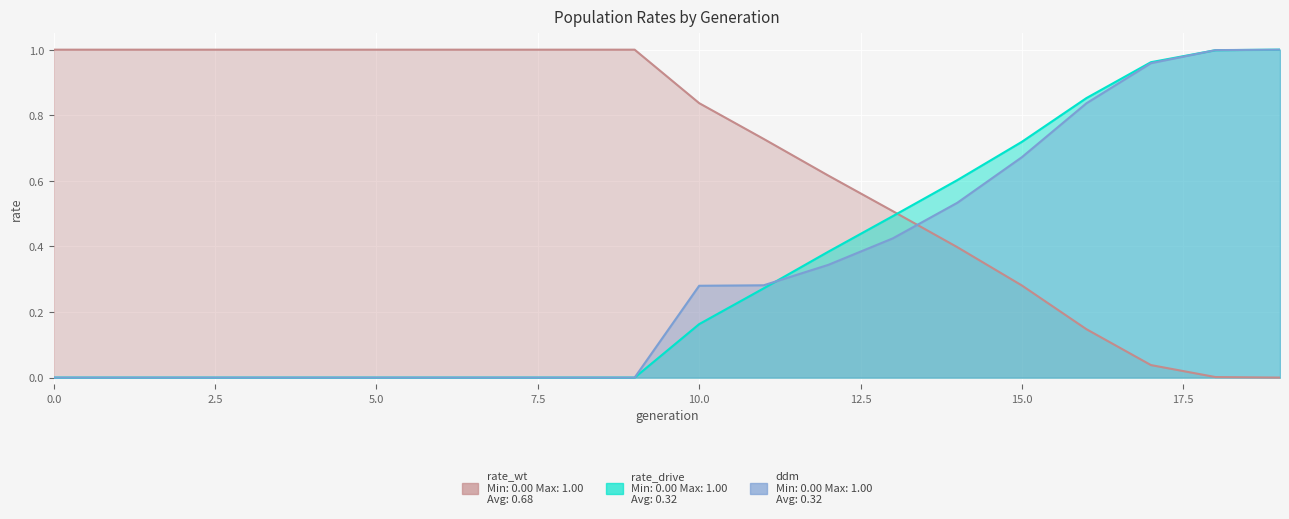

How many values in rate_wt are above zero?

19